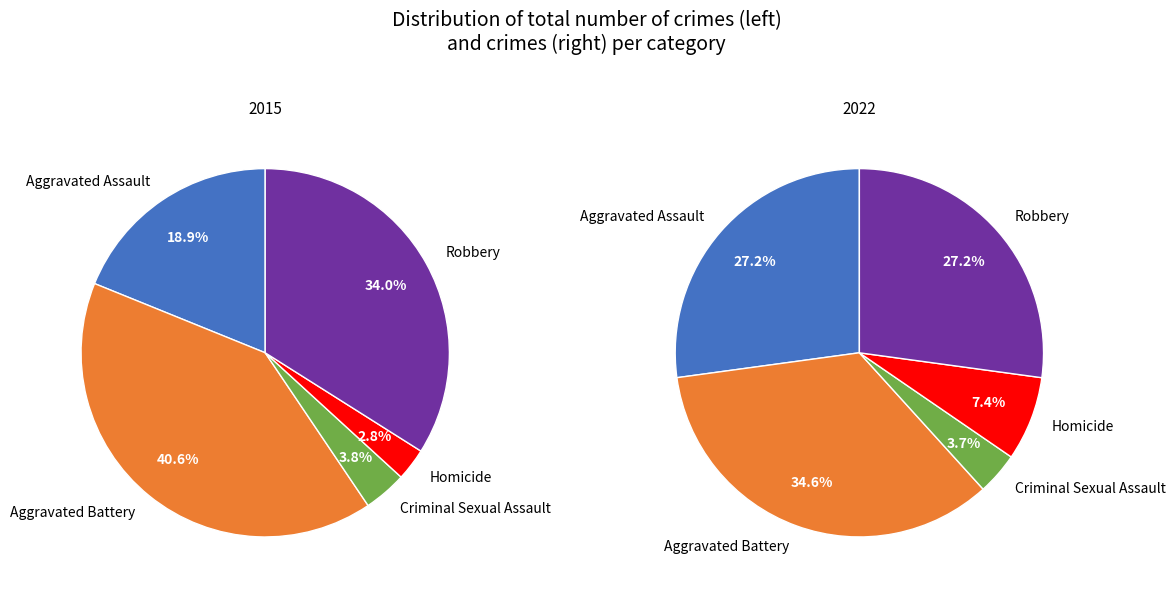

Is the sum of values_2022 and 4 greater than half?

Yes